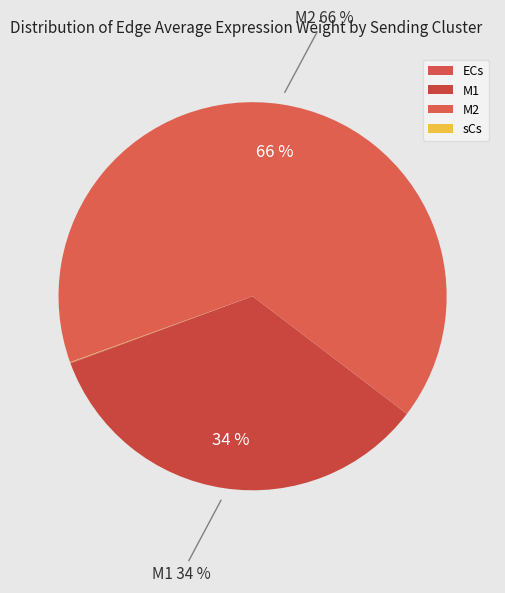

Is there any slice that represents more than half of the pie?

Yes